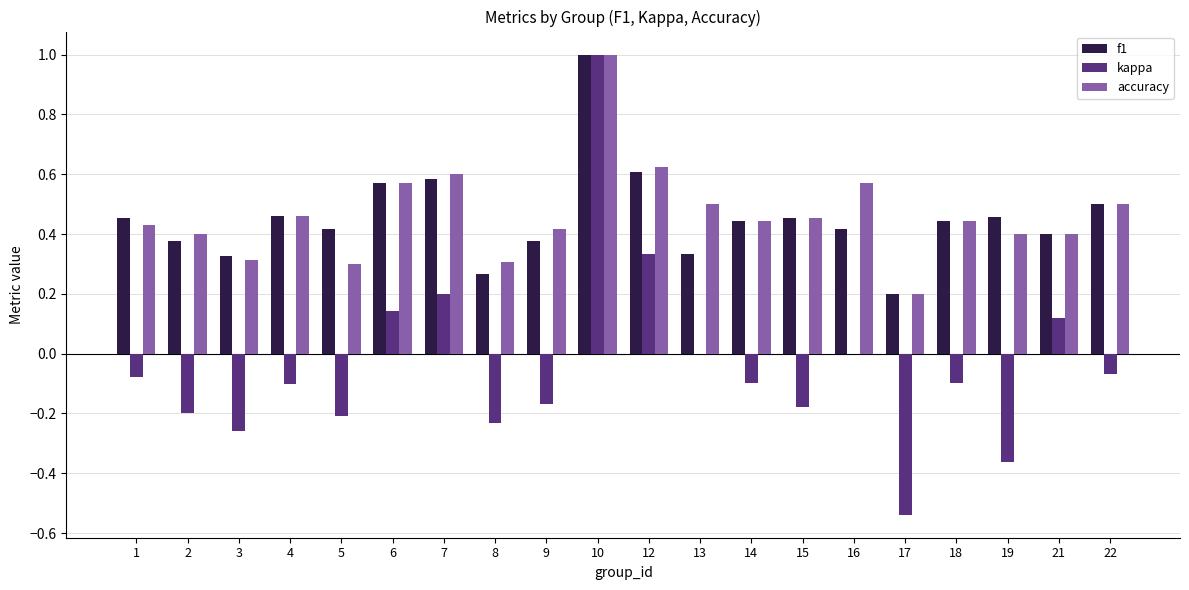

What is the highest value of the kappa series?

1.0